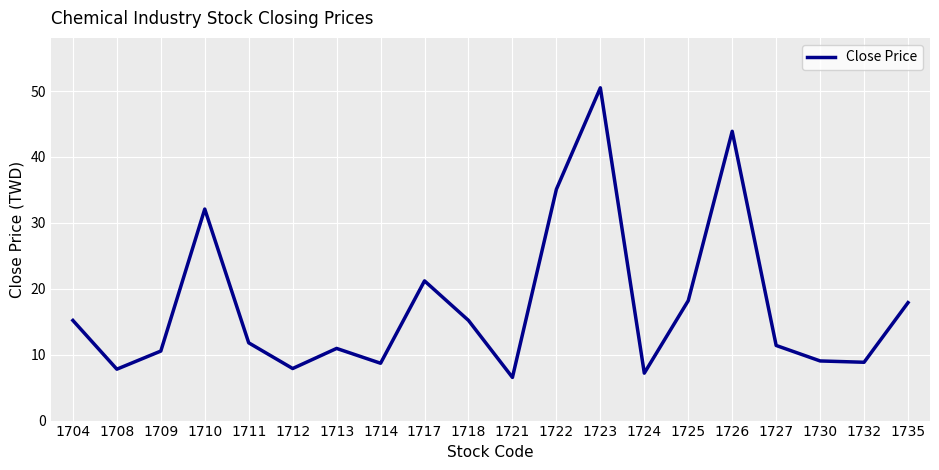

Approximately how many times larger is the value at 1717 compared to 1721?

3.2